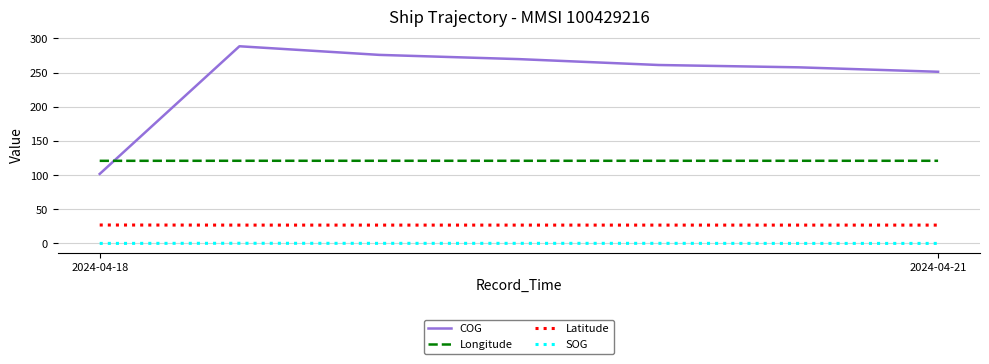

True or false: SOG and Longitude intersect in this chart.

False